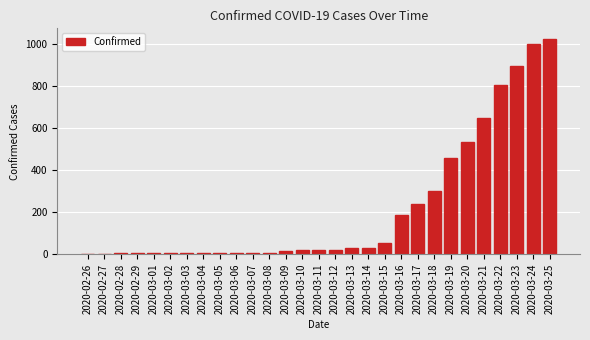

True or false: the data shows 892 at 2020-03-23.

True